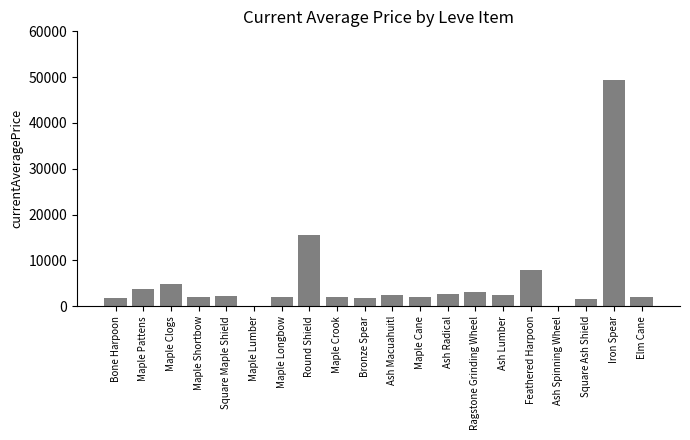

What is the average value?

5473